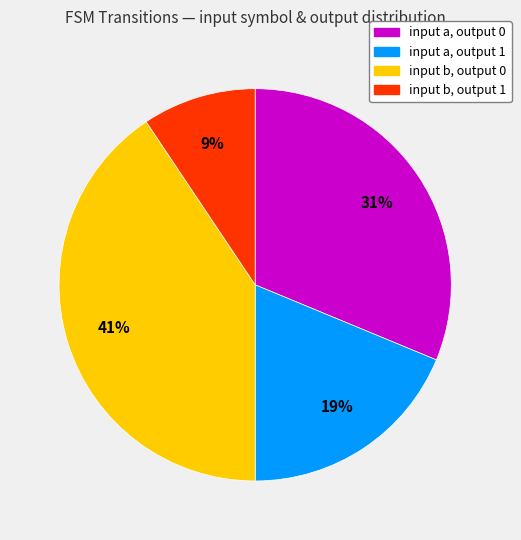

Is there a majority slice in this chart?

No